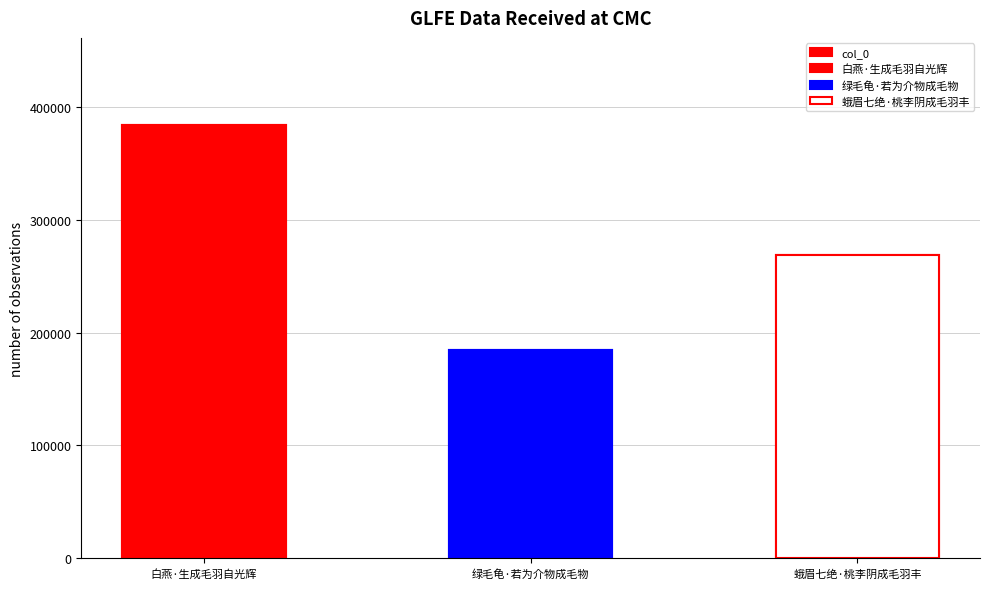

Rank the categories by value from highest to lowest.

白燕·生成毛羽自光辉, 蛾眉七绝·桃李阴成毛羽丰, 绿毛龟·若为介物成毛物